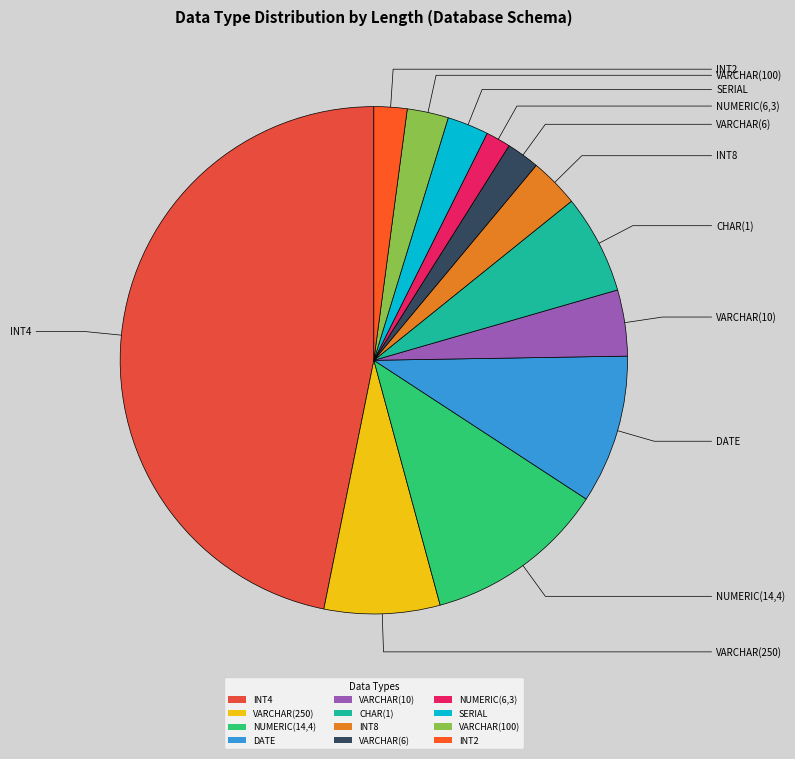

Is there any slice that represents more than half of the pie?

No